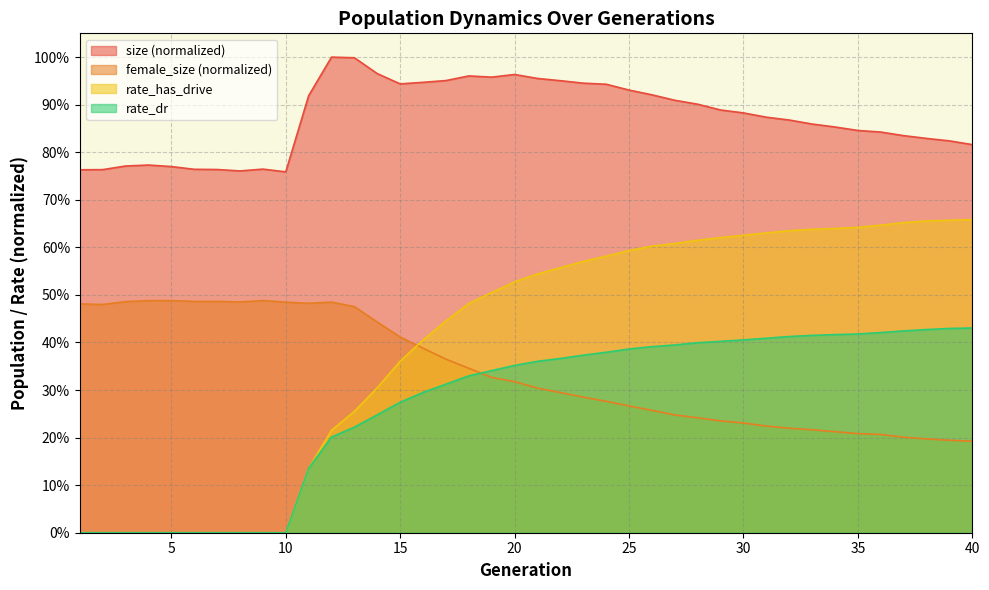

What is the difference between the maximum and minimum values in the rate_dr series?

0.4